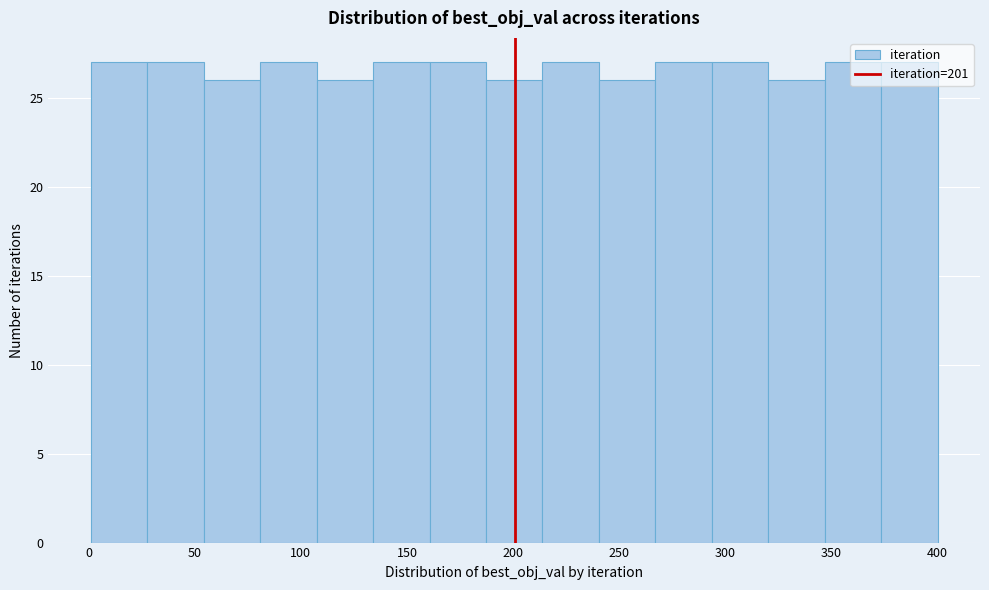

What is the height of the bar covering 240 to 265 on the x-axis? Neither the bar edges nor the heights are printed on the chart, so give them approximately, as read against the axes.

26